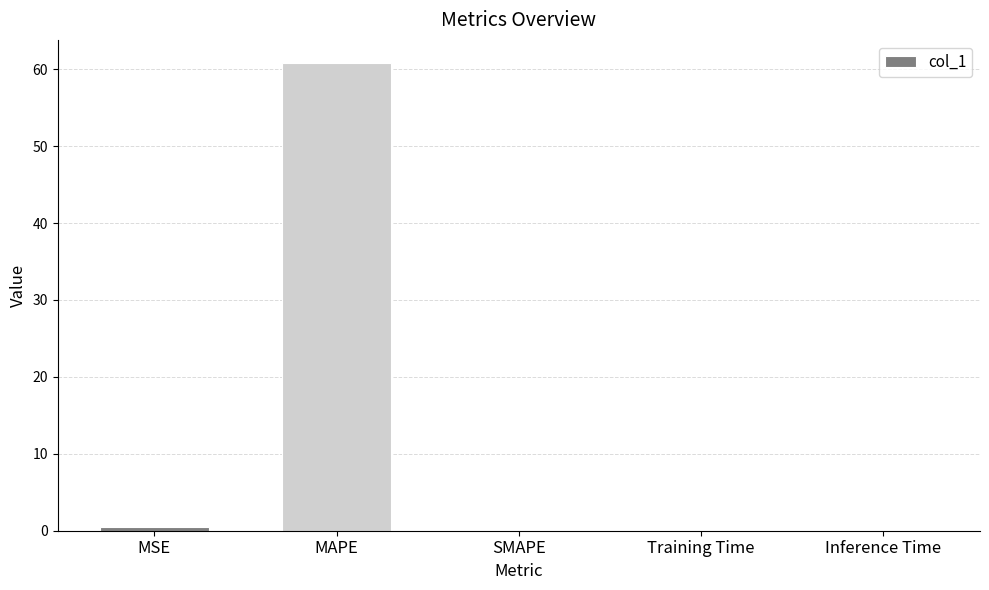

What is the change in value from MAPE to SMAPE?

-60.8